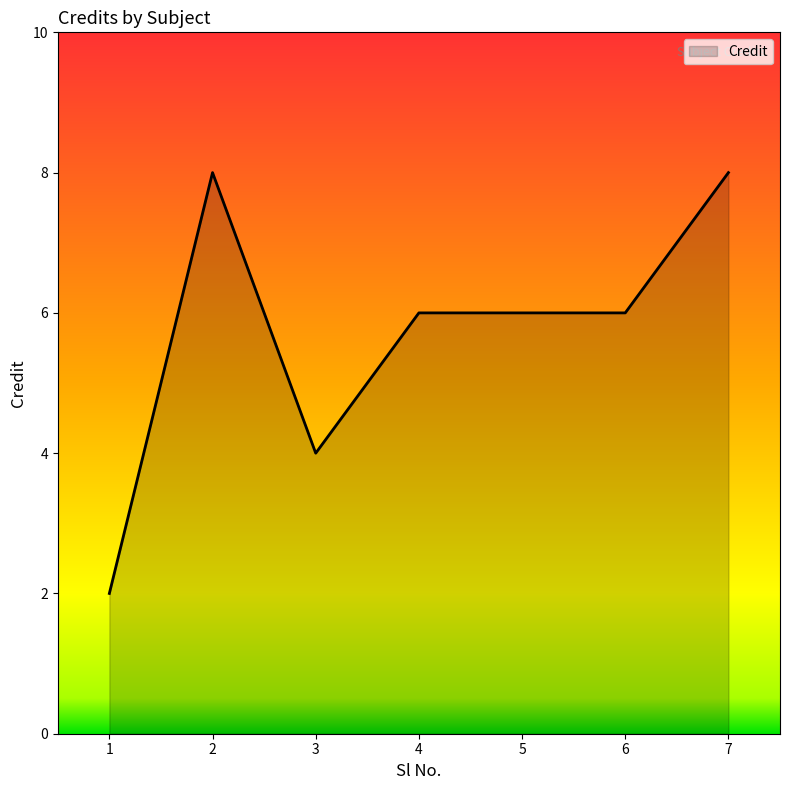

Is it true that the value at 5 is 6?

True